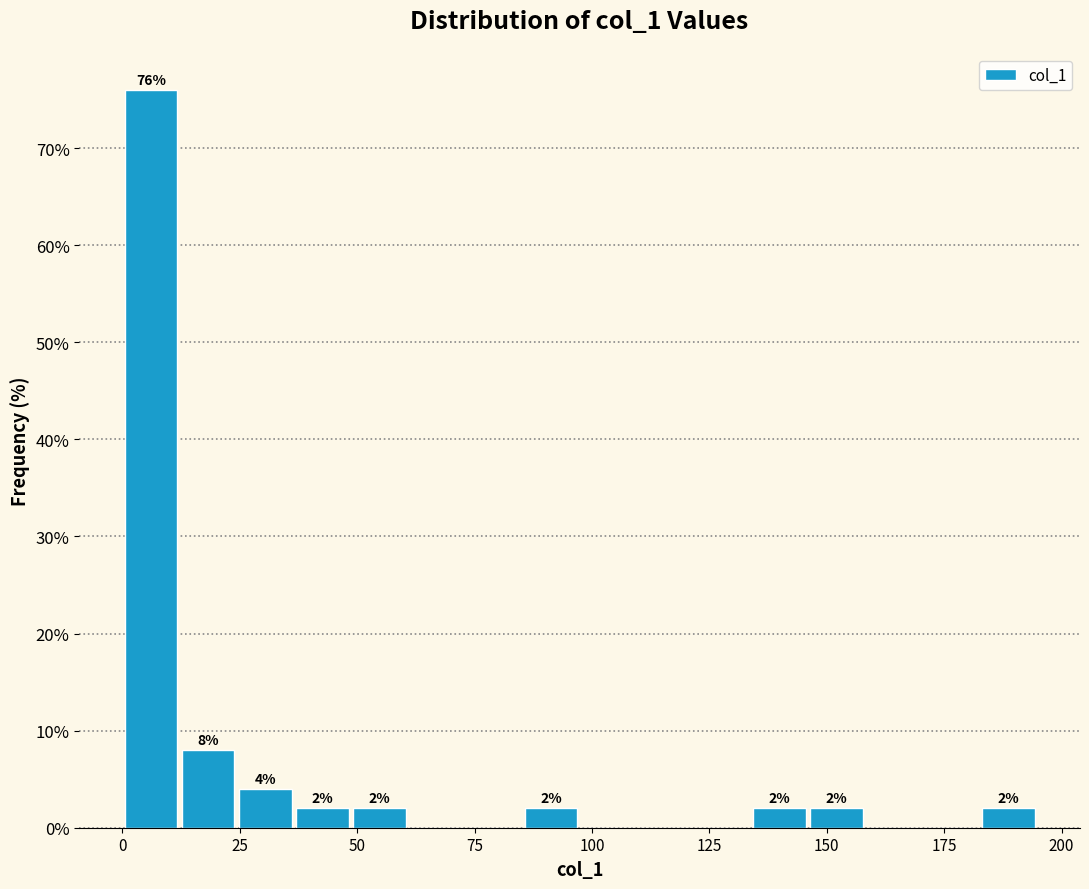

Read against the x-axis, roughly where is the centre of the tallest bar?

5